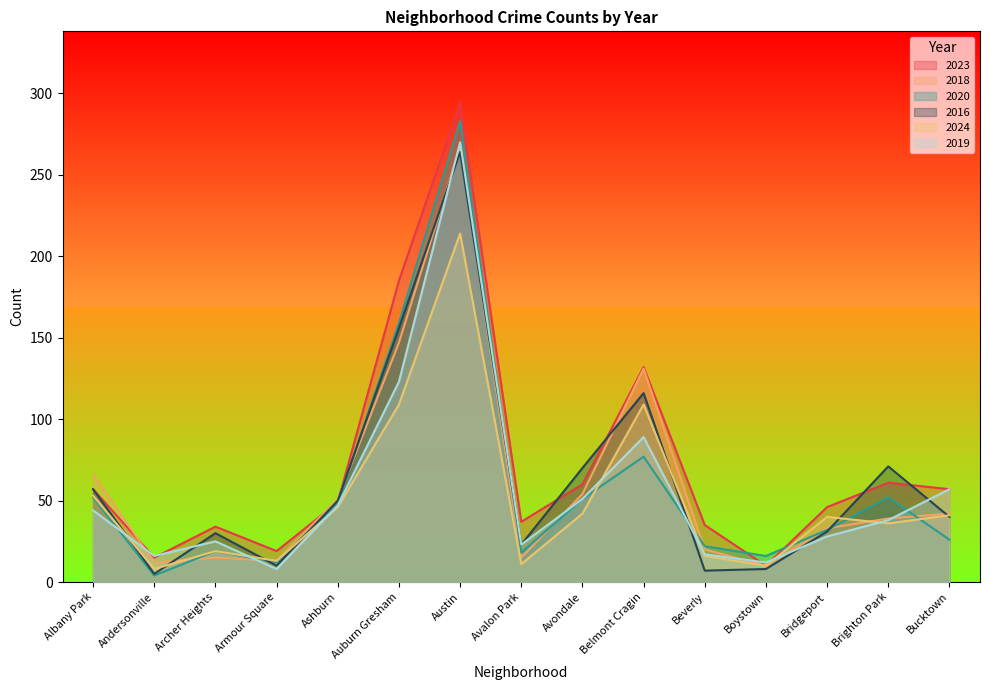

True or false: 2023 has more than 1 points higher than both neighbors.

True